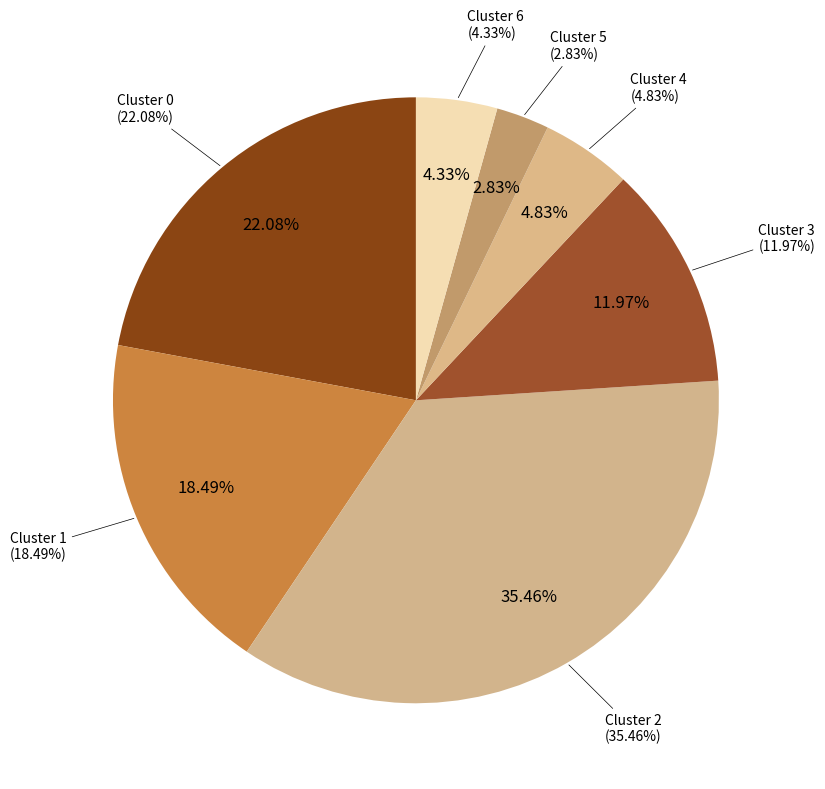

To the nearest percent, what portion does Cluster 6 represent?

4%